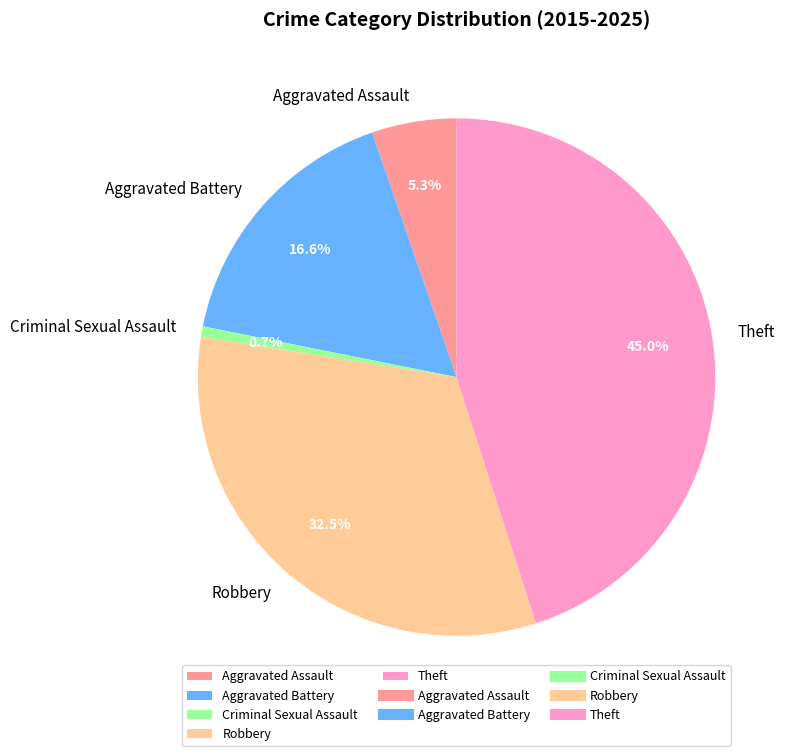

Is it true that Criminal Sexual Assault is 11% of the pie?

False